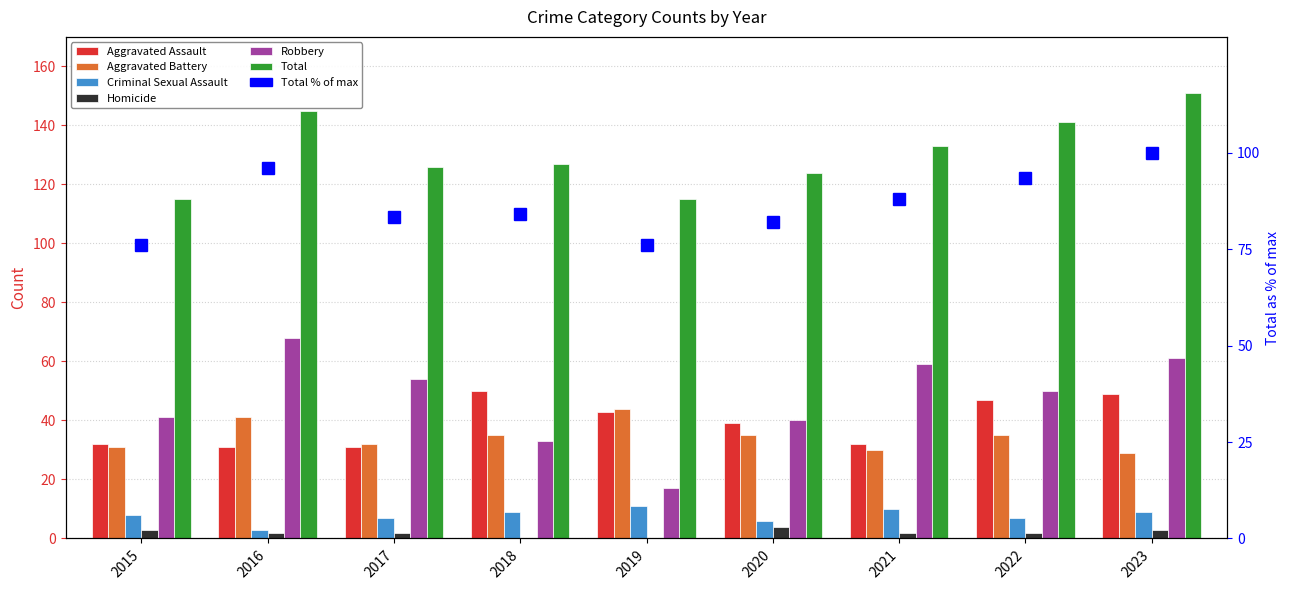

What is the spread (max minus min) of values at 2023?

148